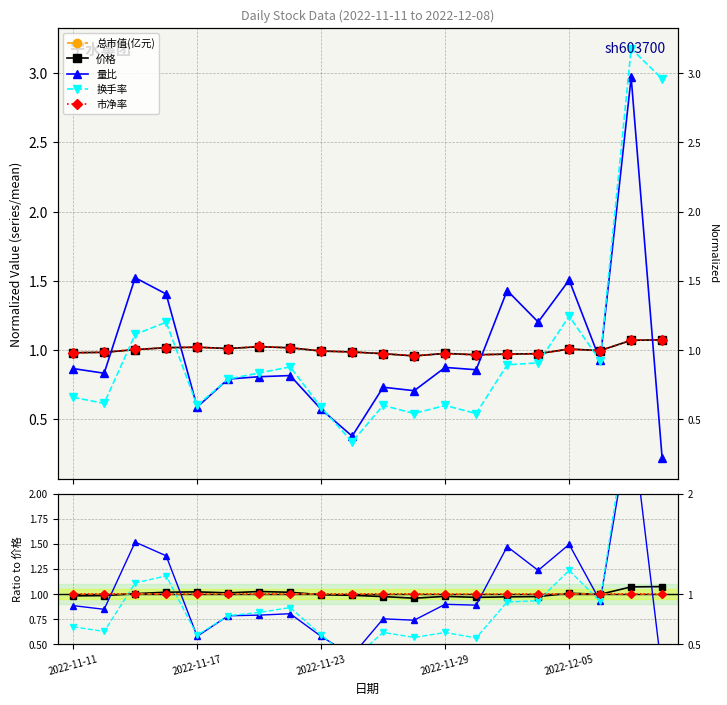

Between 19 and 12, which is larger?

19